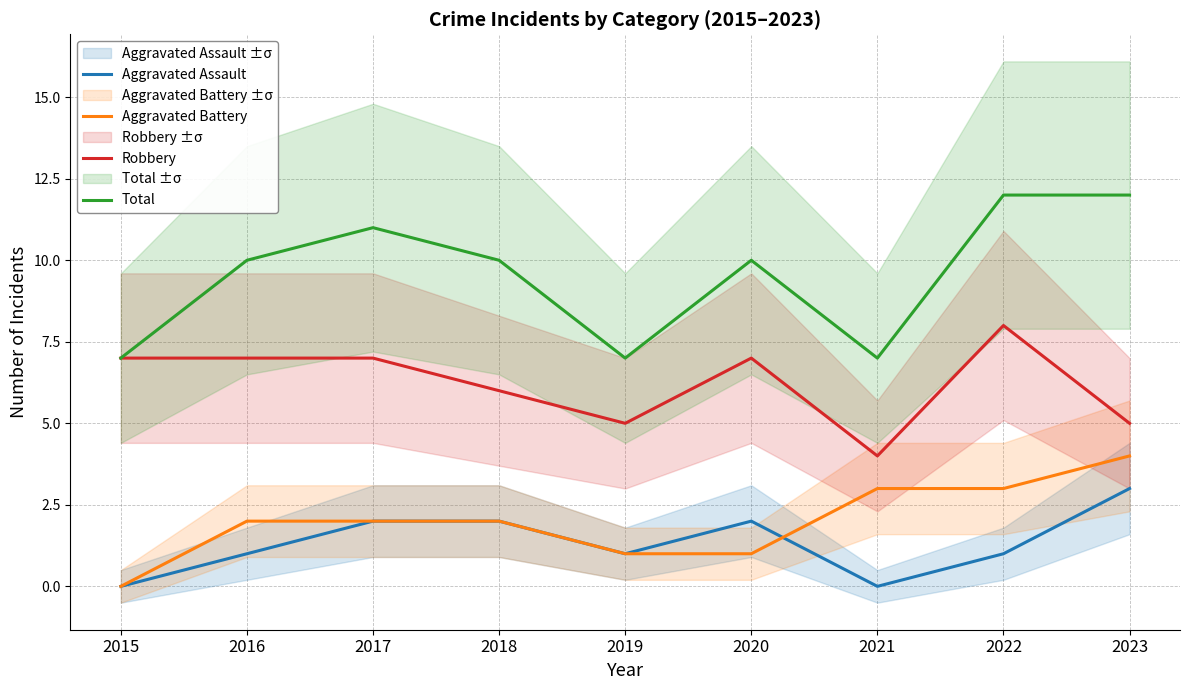

How many series are shown in this chart?

4